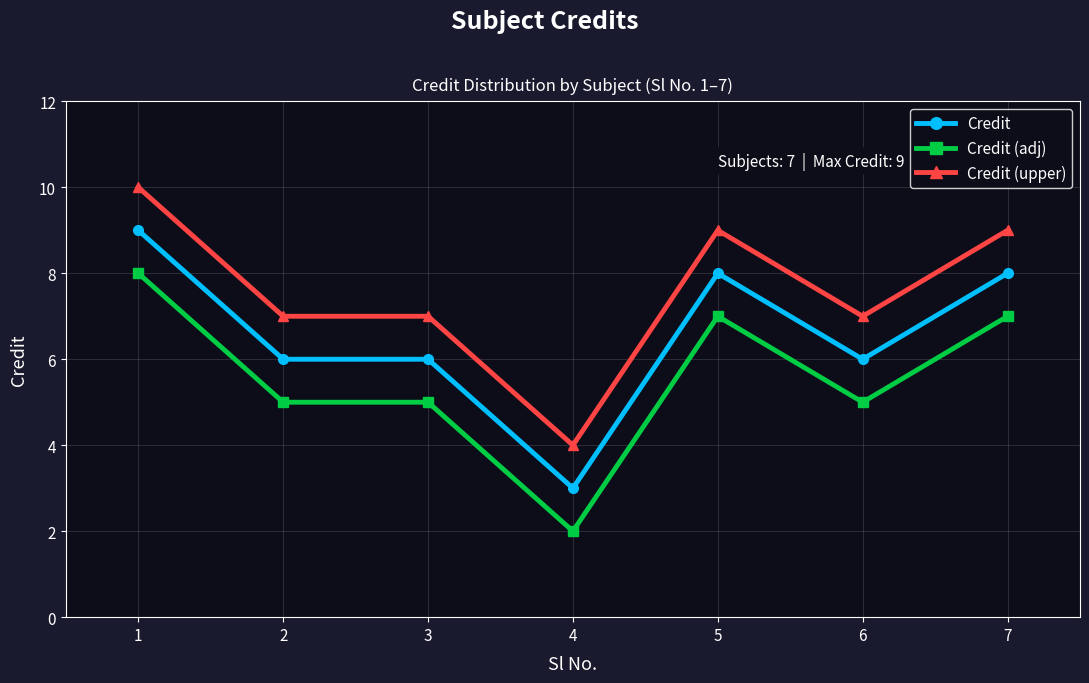

What is the sum of the Credit values at 1 and 4?

12